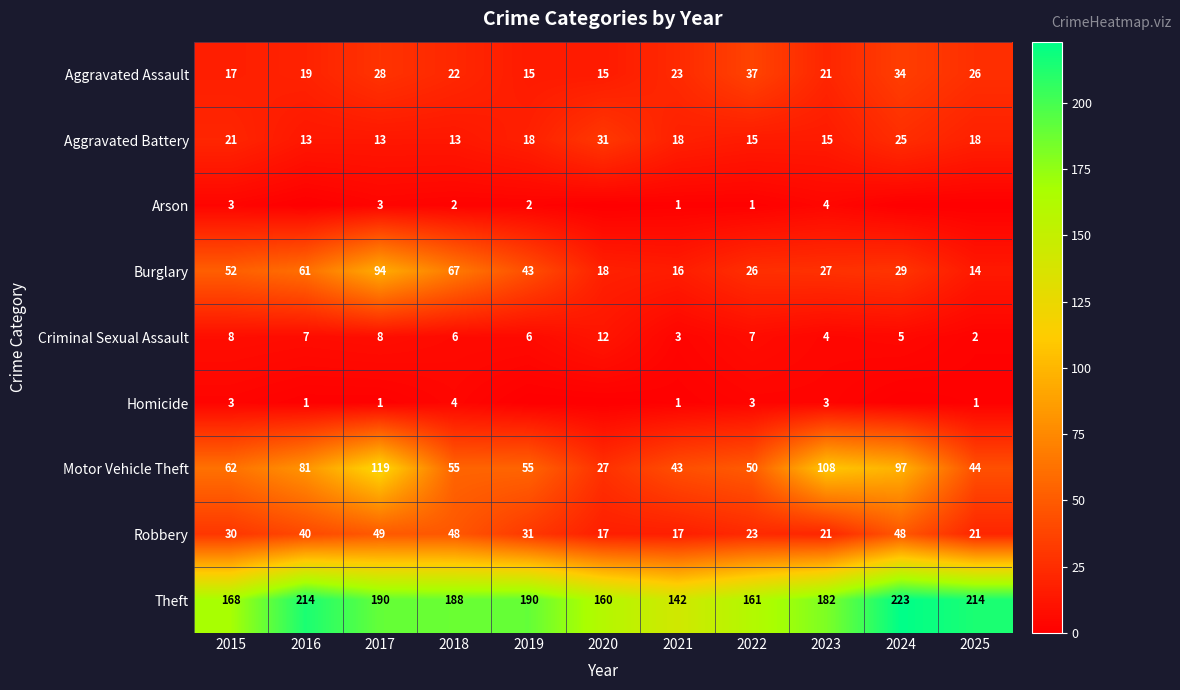

What is the spread (max minus min) of values at 2024?

223